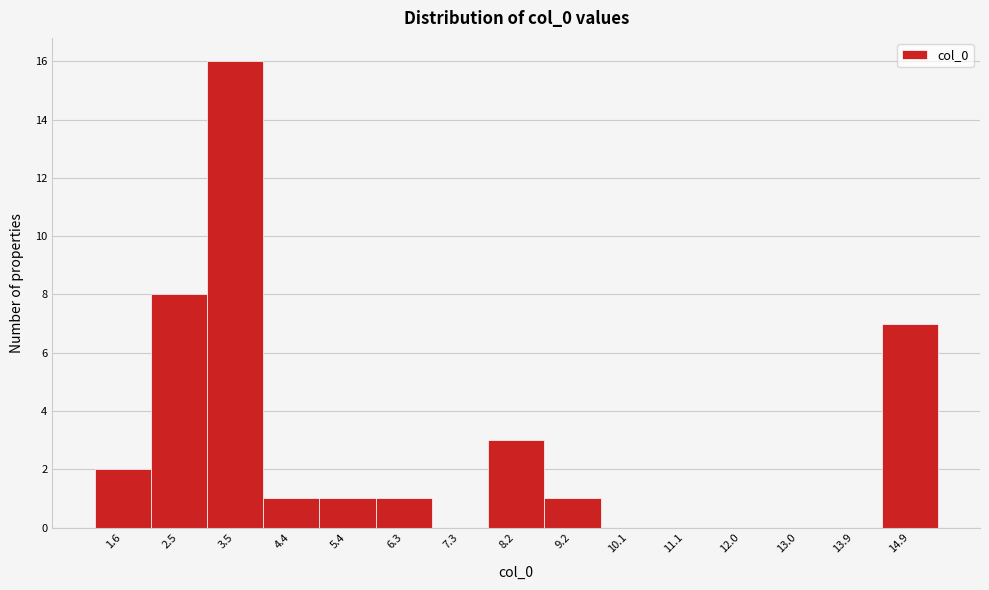

Over which range of the x-axis is the bar tallest?

3.0 to 3.9